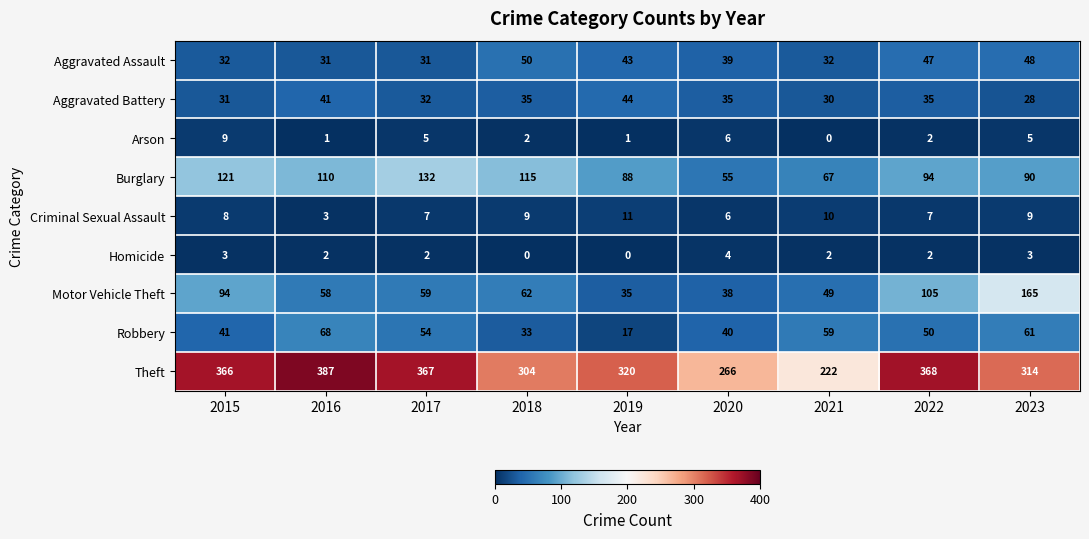

At which label is Aggravated Assault closest to 40?

2020